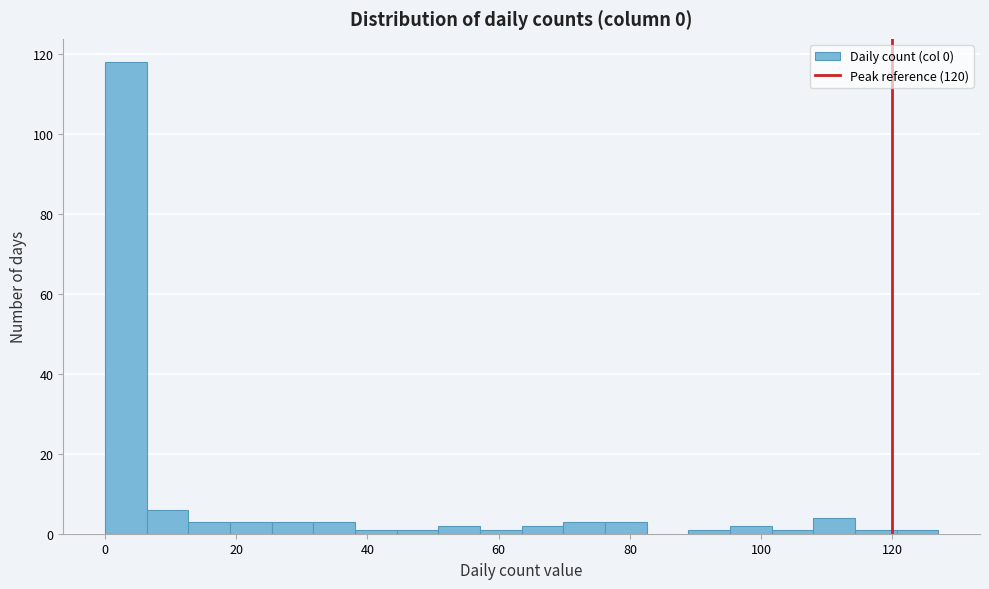

Read against the x-axis, roughly where is the centre of the tallest bar?

4